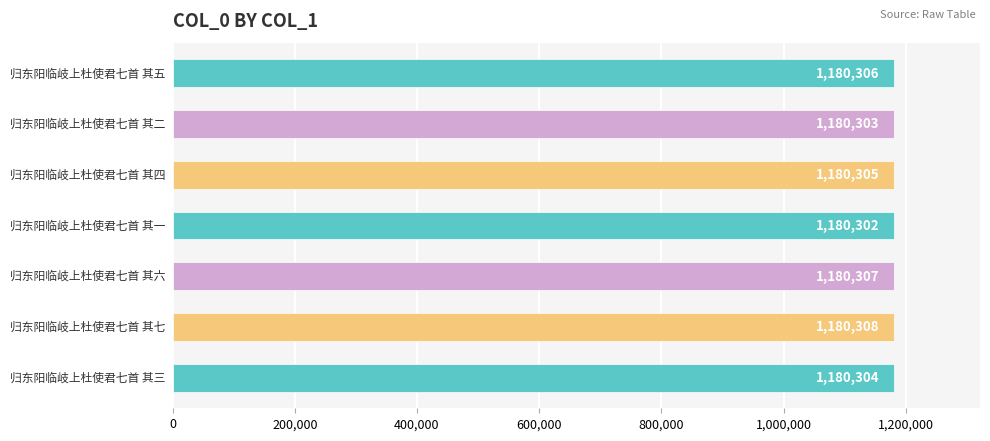

What is the minimum value shown in the chart?

1180302